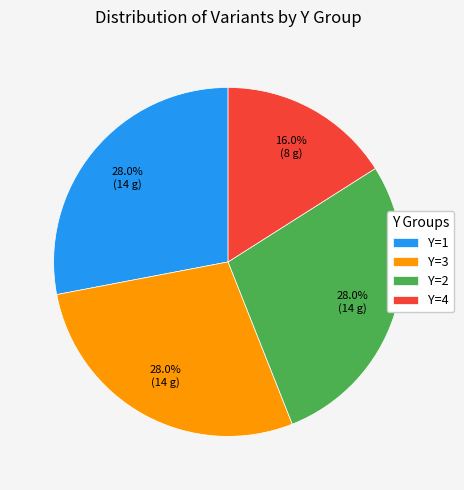

Does Y=3 account for over 50% of the chart?

No